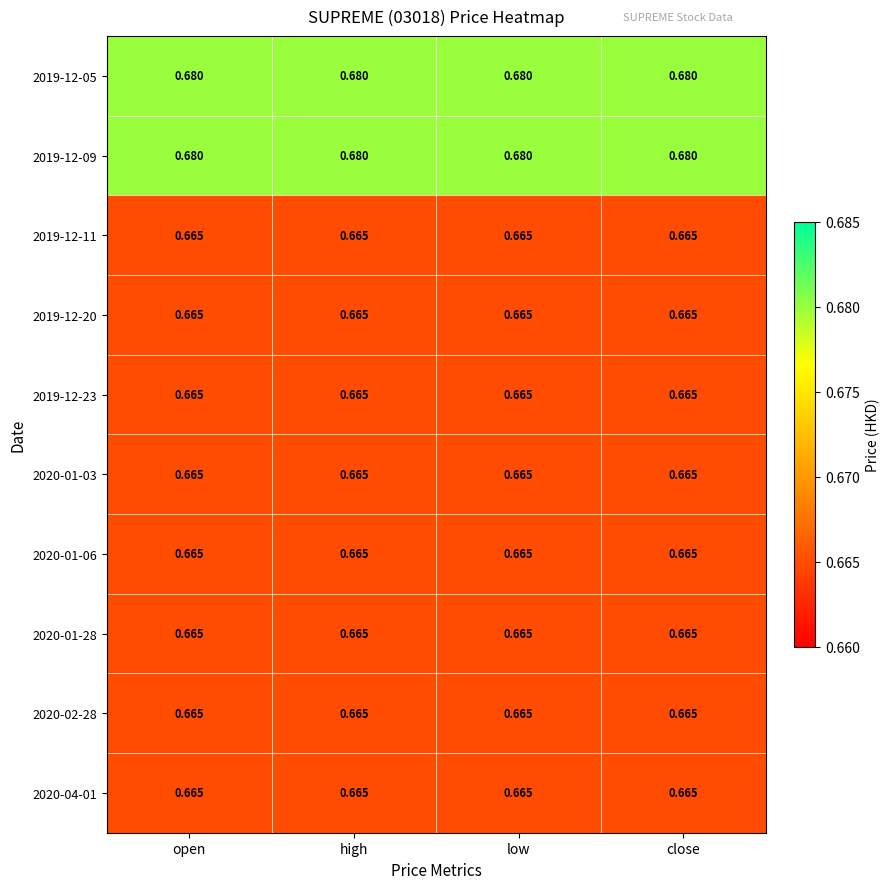

Reading right to left, extract all data points from this chart.

2019-12-05: close=0.7	low=0.7	high=0.7	open=0.7
2019-12-09: close=0.7	low=0.7	high=0.7	open=0.7
2019-12-11: close=0.7	low=0.7	high=0.7	open=0.7
2019-12-20: close=0.7	low=0.7	high=0.7	open=0.7
2019-12-23: close=0.7	low=0.7	high=0.7	open=0.7
2020-01-03: close=0.7	low=0.7	high=0.7	open=0.7
2020-01-06: close=0.7	low=0.7	high=0.7	open=0.7
2020-01-28: close=0.7	low=0.7	high=0.7	open=0.7
2020-02-28: close=0.7	low=0.7	high=0.7	open=0.7
2020-04-01: close=0.7	low=0.7	high=0.7	open=0.7